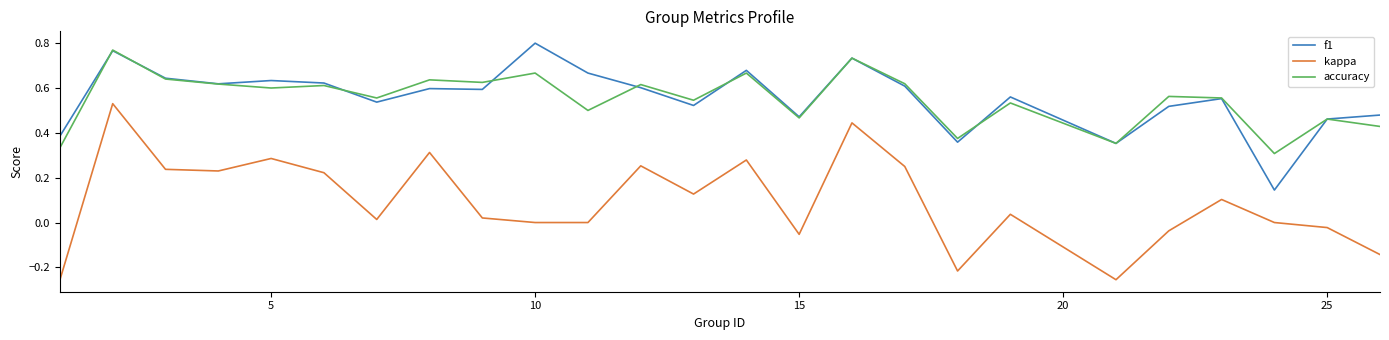

True or false: f1 and kappa intersect in this chart.

False